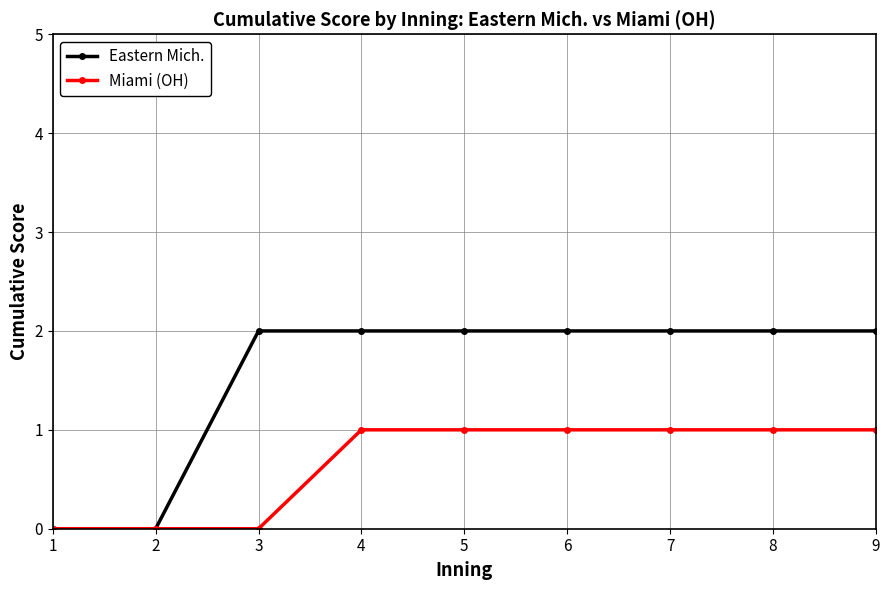

Rank the series by their maximum value, from lowest to highest.

Miami (OH), Eastern Mich.